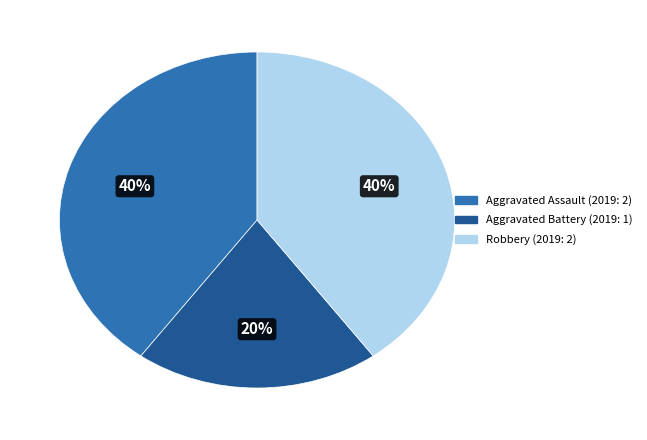

Combined, do Aggravated Battery and Aggravated Assault account for over 50%?

Yes